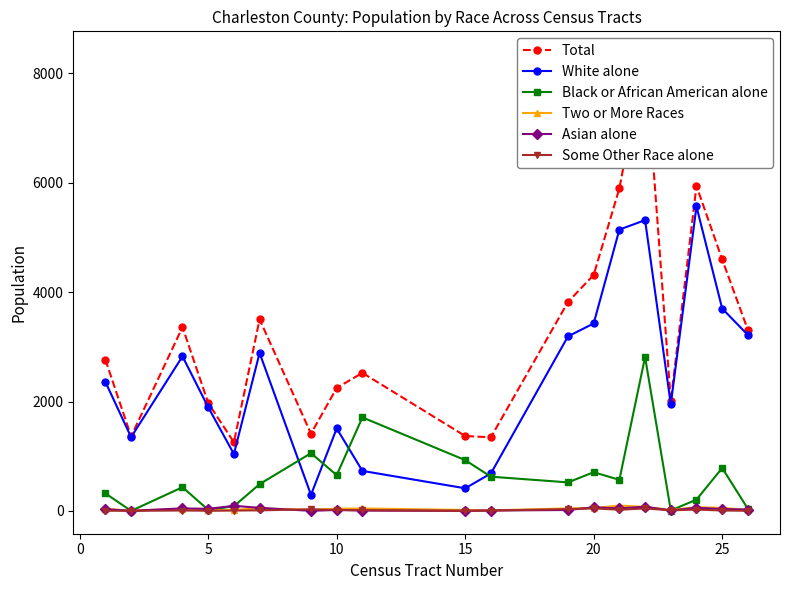

Which series has the largest range (max minus min)?

Total